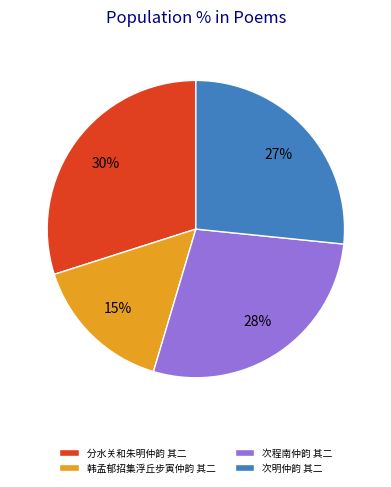

How many segments does this pie chart have?

4